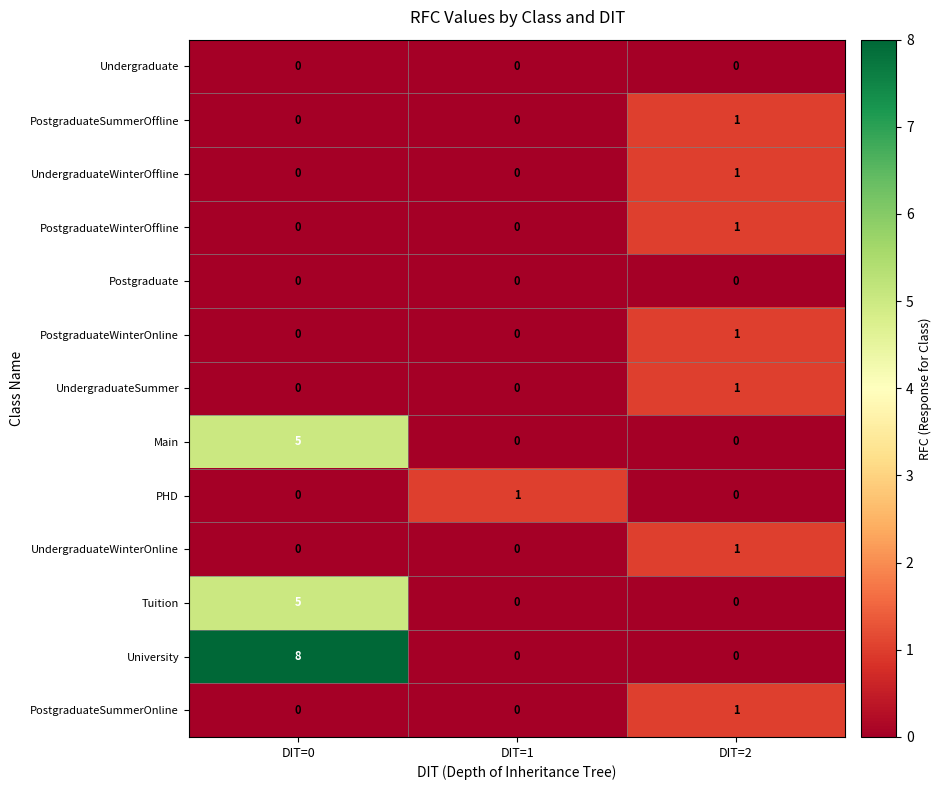

At which category is the sum across all series the highest?

DIT=0